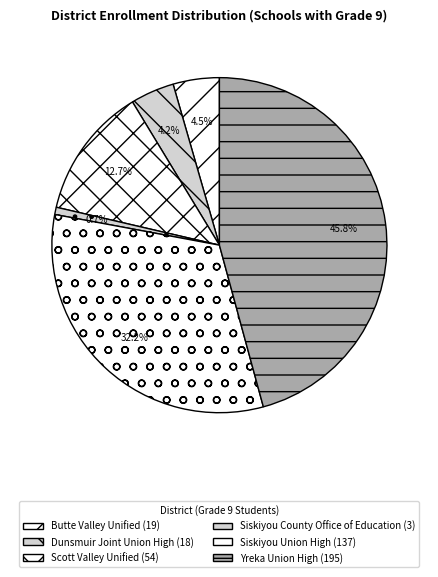

To the nearest percent, what percentage of the pie is Dunsmuir Joint Union High?

4%